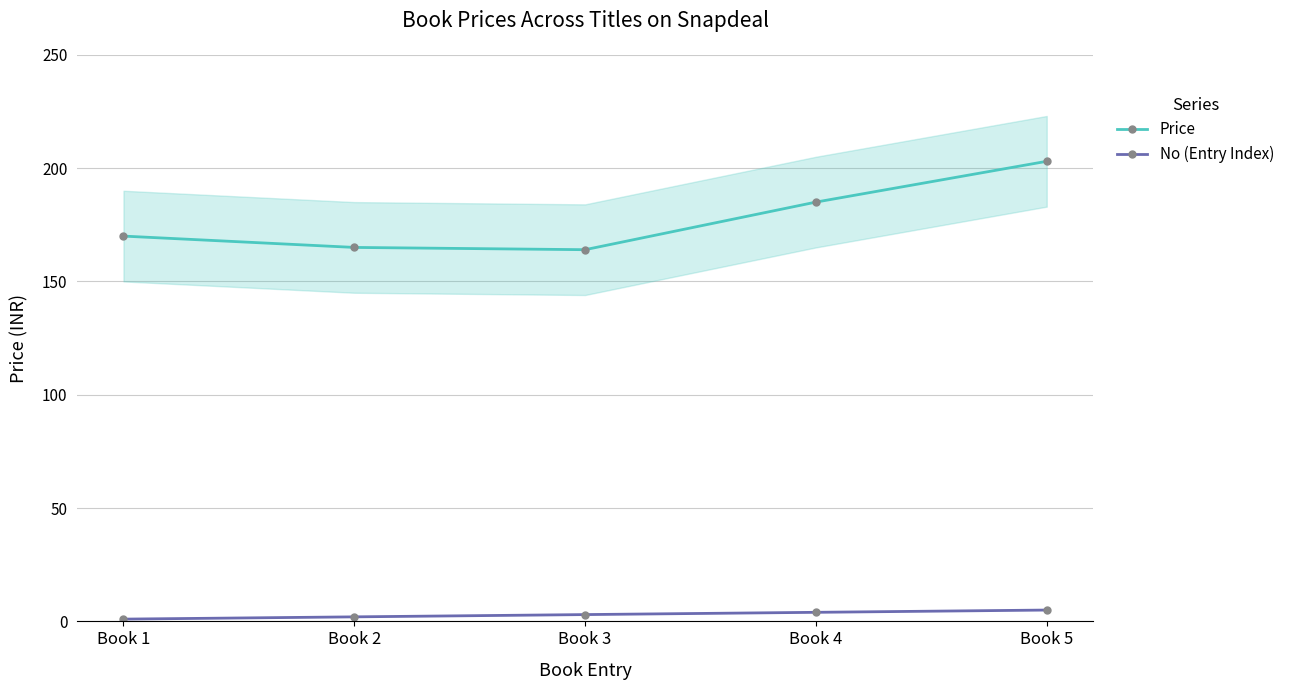

True or false: Price has a value of 329 at Book 4.

False